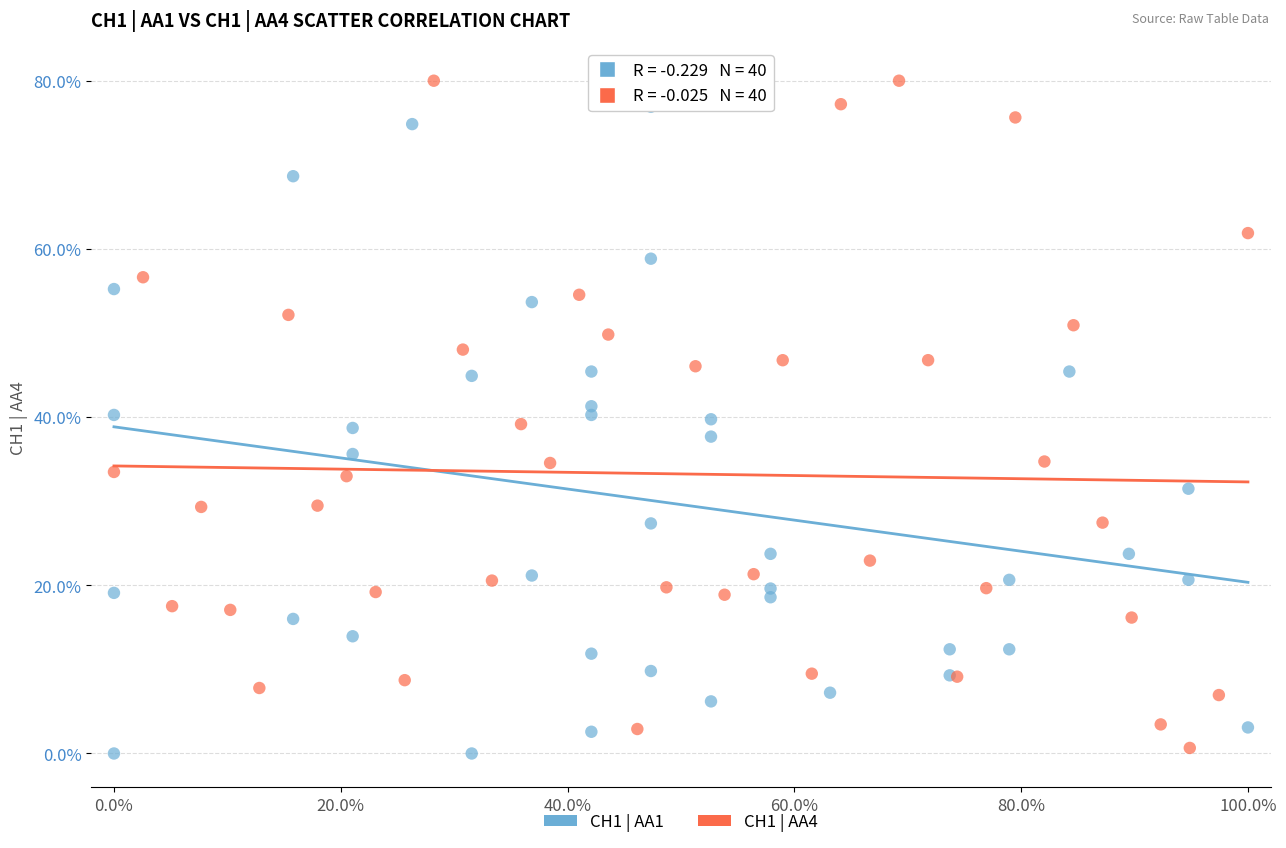

What are all the series names shown in the legend?

CH1 | AA1, CH1 | AA4